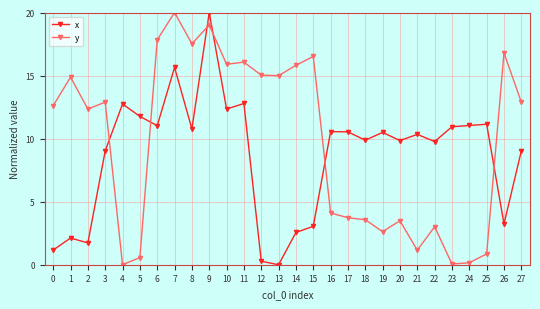

What is the difference between the highest and lowest values at 22?

6.8